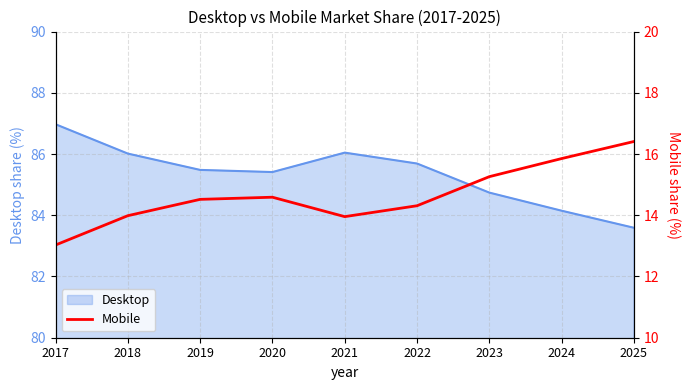

List the labels in order of value, smallest first.

2017, 2021, 2018, 2022, 2019, 2020, 2023, 2024, 2025